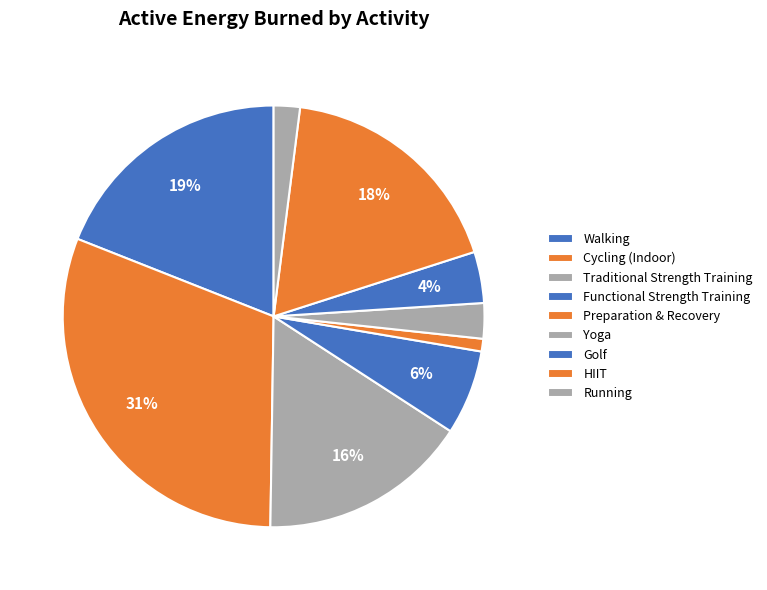

What is the ratio of the value at Traditional Strength Training to the value at Golf?

4.1